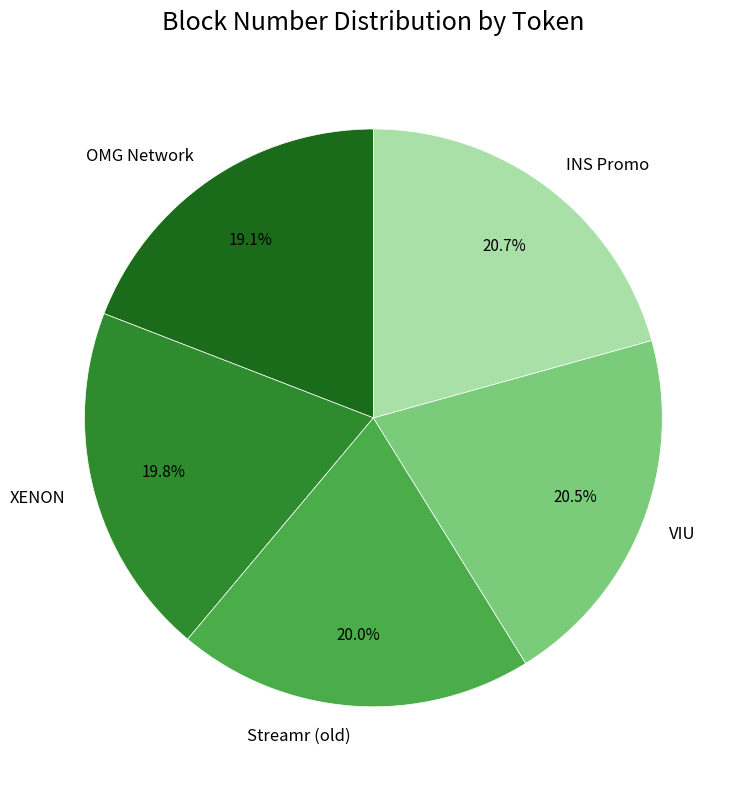

Does any single category account for the majority?

No